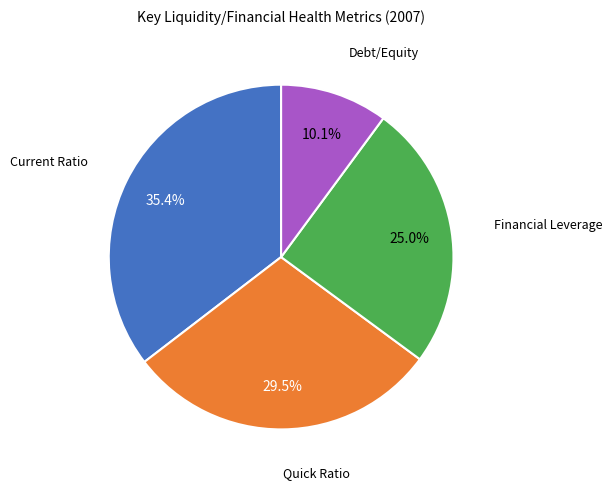

Is there a majority slice in this chart?

No